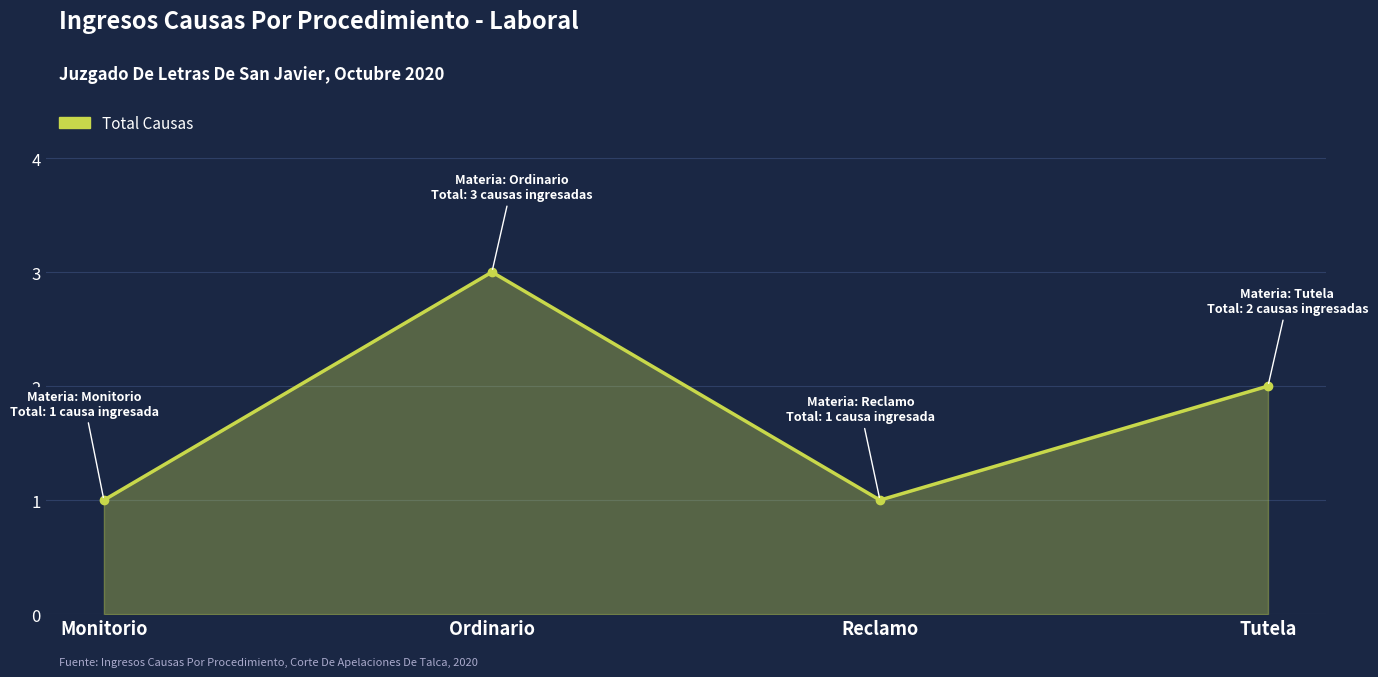

True or false: the data shows 1 at Ordinario.

False